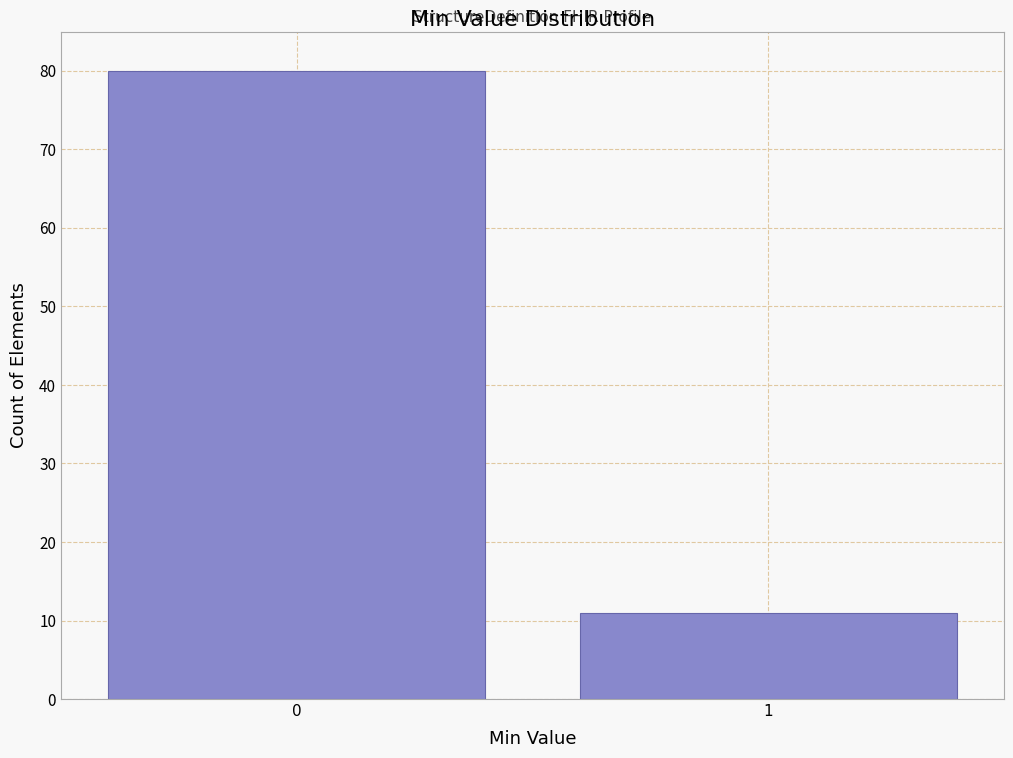

Reading left to right, transcribe all the data shown in this chart.

0=80	1=11